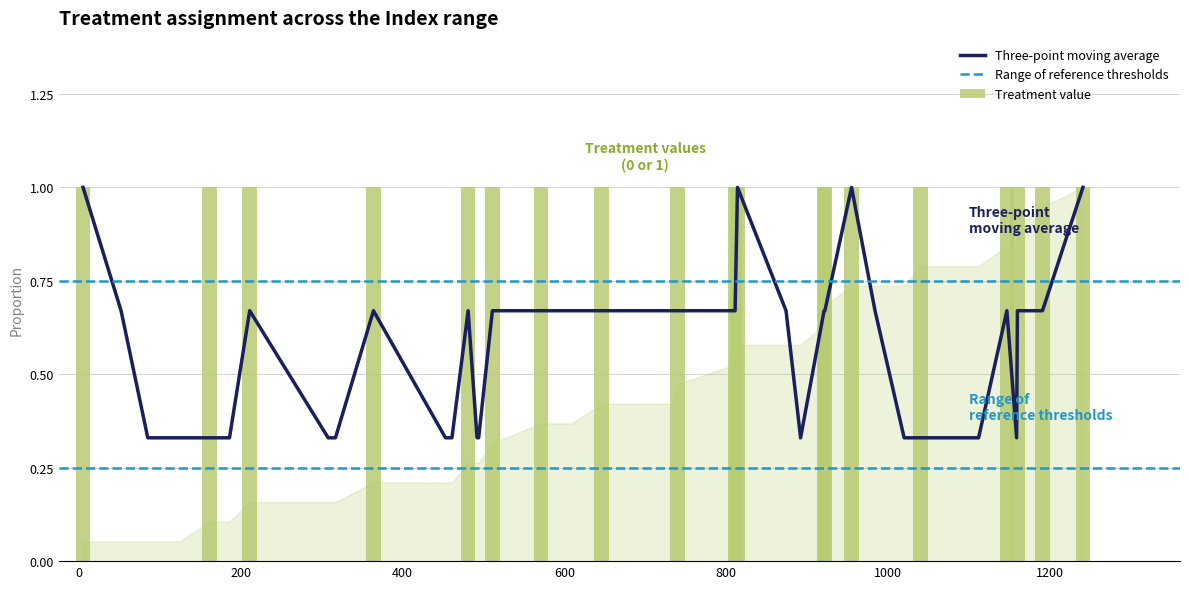

Rank the categories by value from lowest to highest.

52, 85, 124, 186, 308, 317, 453, 461, 492, 494, 609, 733, 874, 892, 984, 1020, 1104, 1112, 1159, 5, 161, 211, 364, 481, 511, 571, 646, 740, 811, 814, 921, 922, 955, 1040, 1147, 1160, 1191, 1241